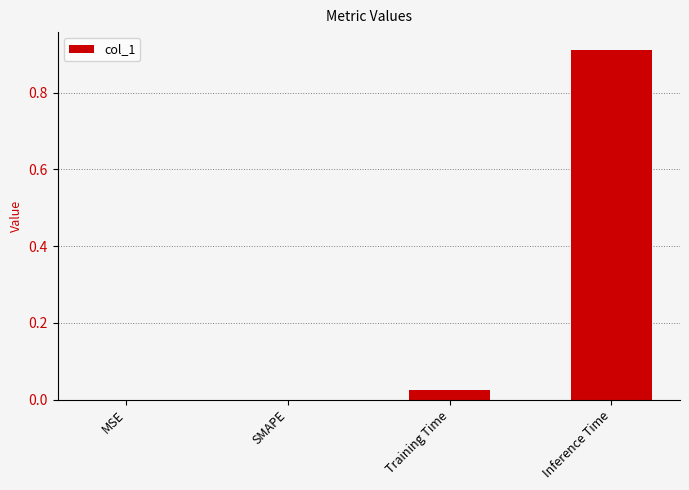

What is the change in value from MSE to Inference Time?

+0.9